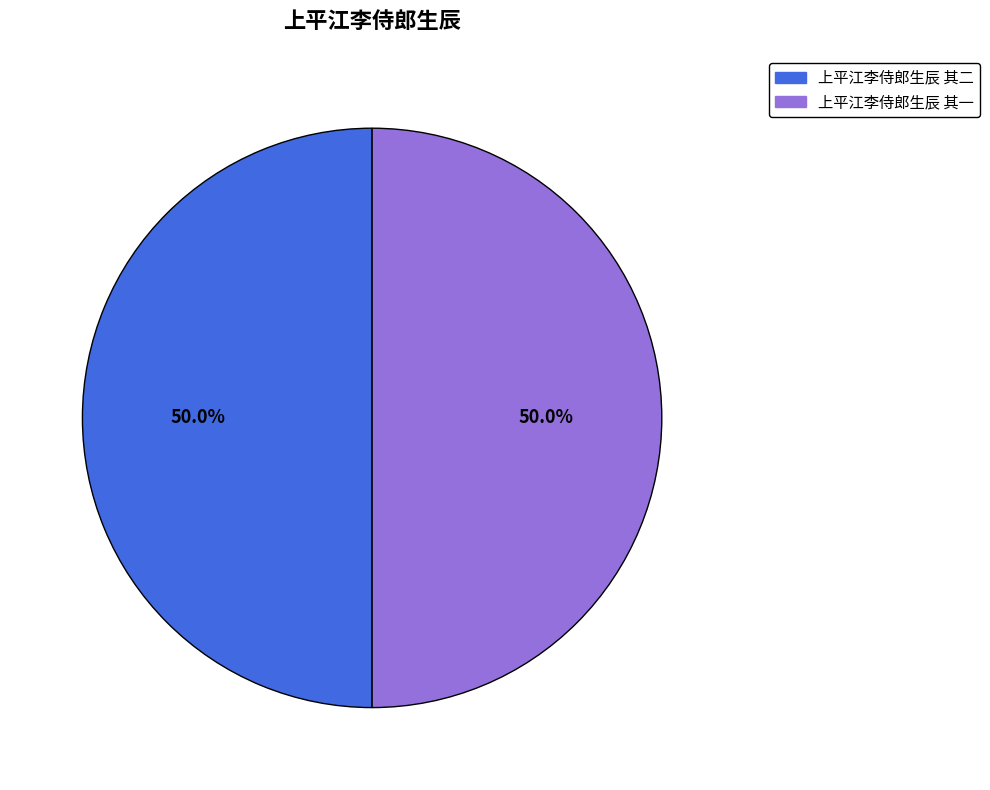

What portion of the pie excludes 上平江李侍郎生辰 其二?

50.0%